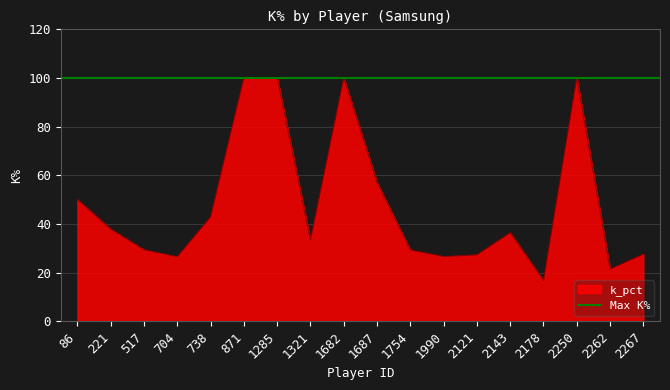

Reading left to right, transcribe all the data shown in this chart.

50.0	37.9	29.4	26.5	42.9	100.0	100.0	33.3	100.0	57.1	29.3	26.6	27.3	36.4	16.7	100.0	21.4	27.6